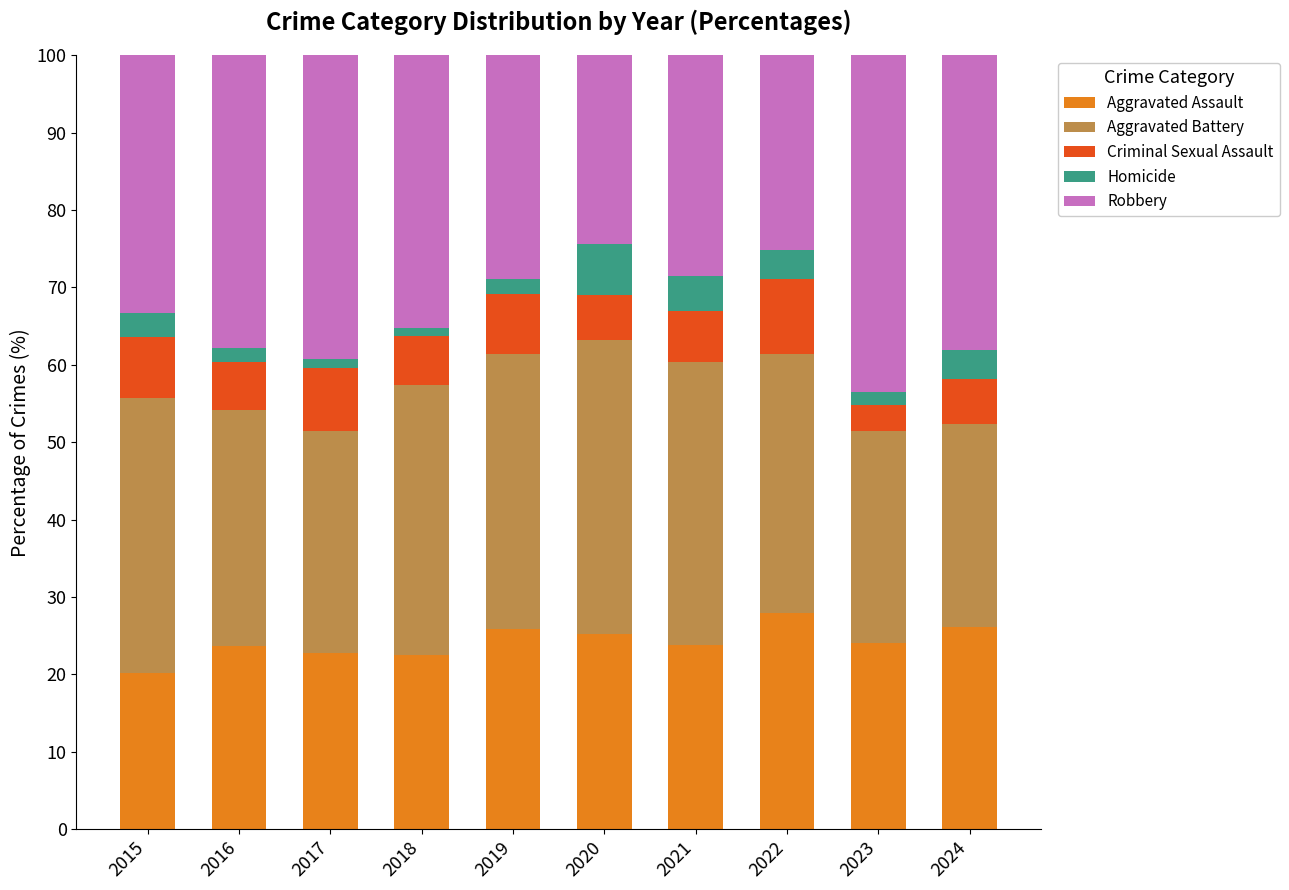

What is the highest value of the Aggravated Assault series?

27.9